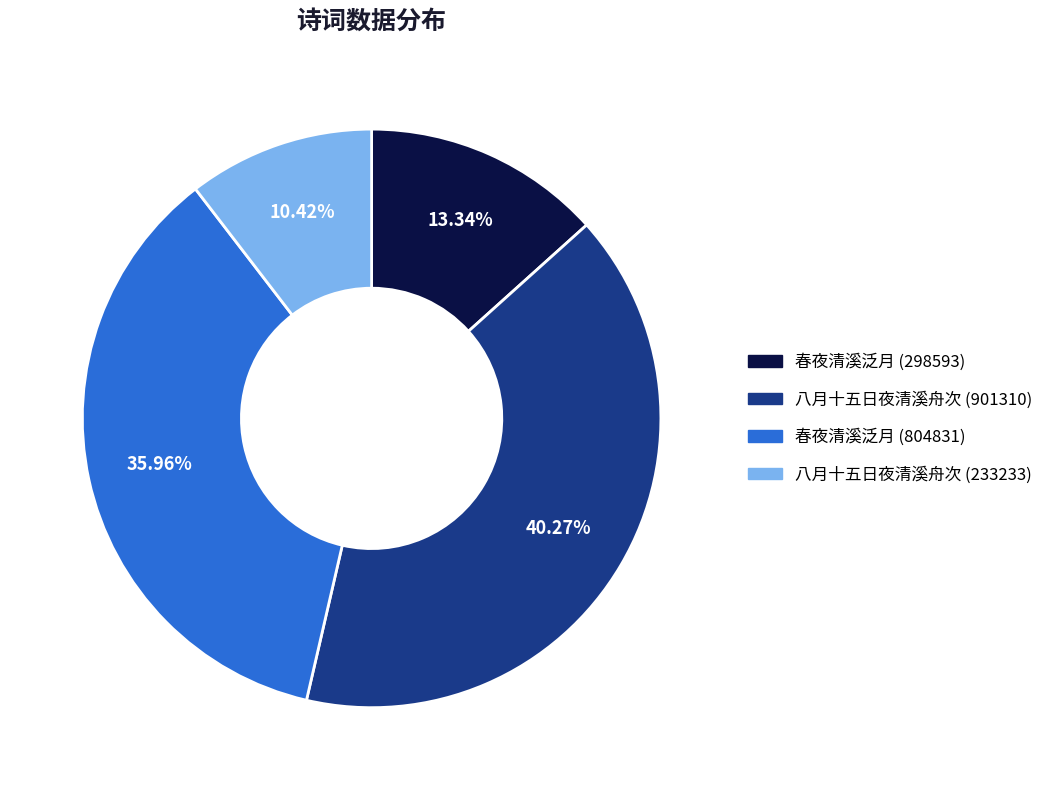

What percentage is the 八月十五日夜清溪舟次 (901310) slice, to the nearest percent?

40%